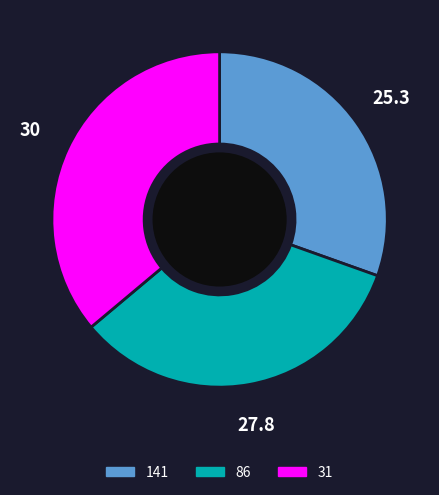

What is the ratio of the value at 86 to the value at 31?

0.9